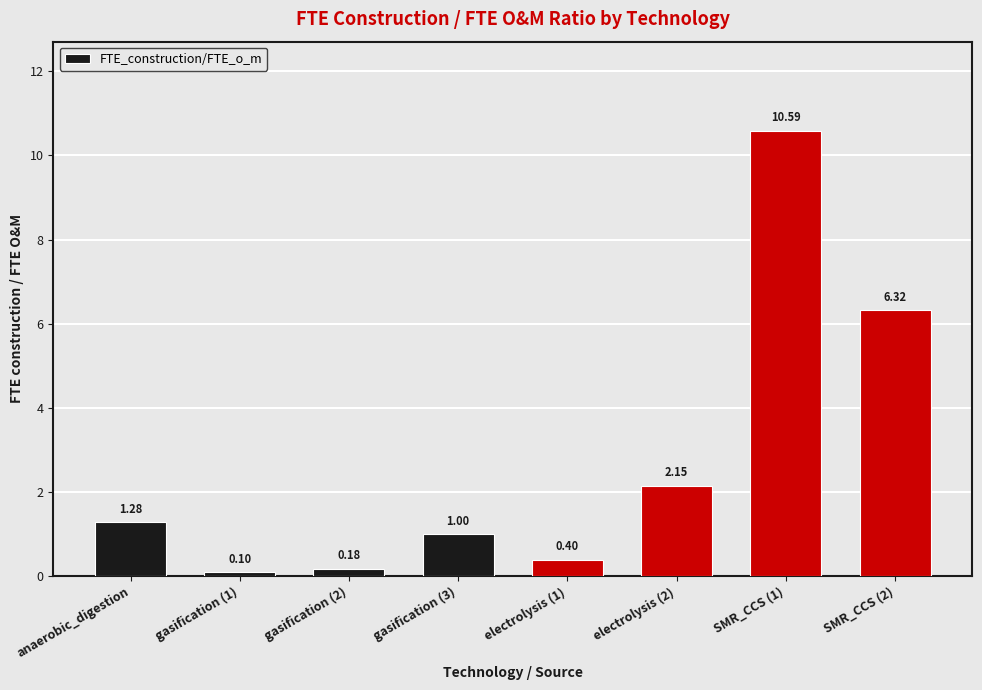

Which has a higher value, electrolysis (2) or SMR_CCS (1)?

SMR_CCS (1)